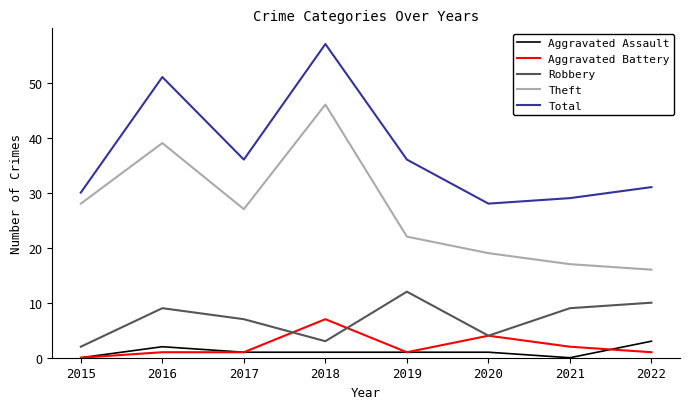

True or false: Robbery and Theft intersect in this chart.

False